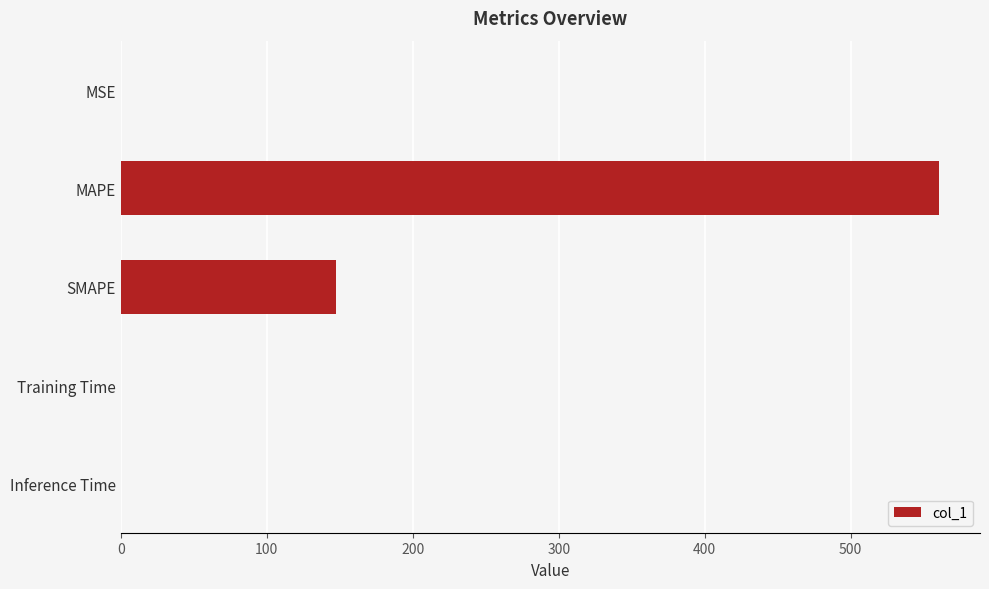

Which has a higher value, SMAPE or Inference Time?

SMAPE